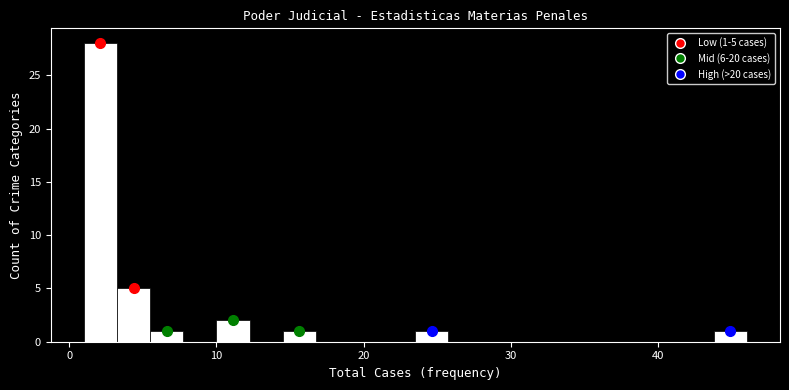

Read against the x-axis, roughly where is the centre of the tallest bar?

2